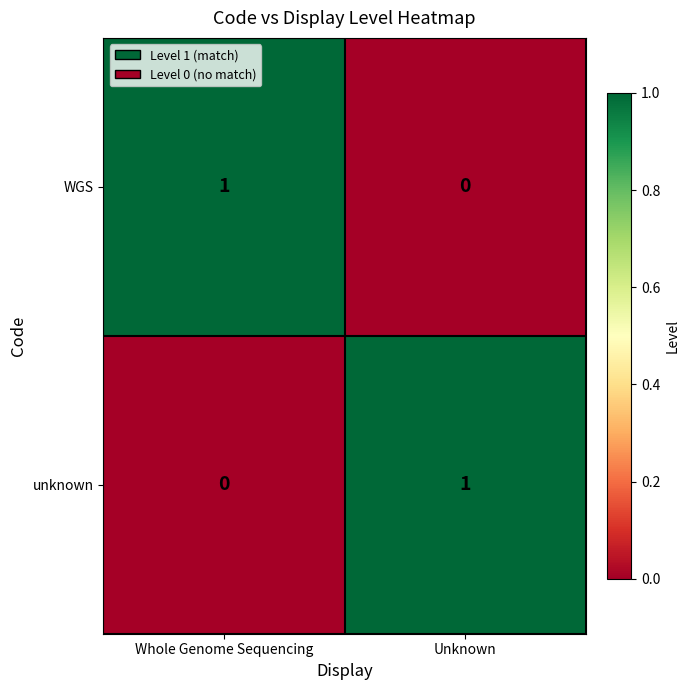

What is the total value across all series at Unknown?

1